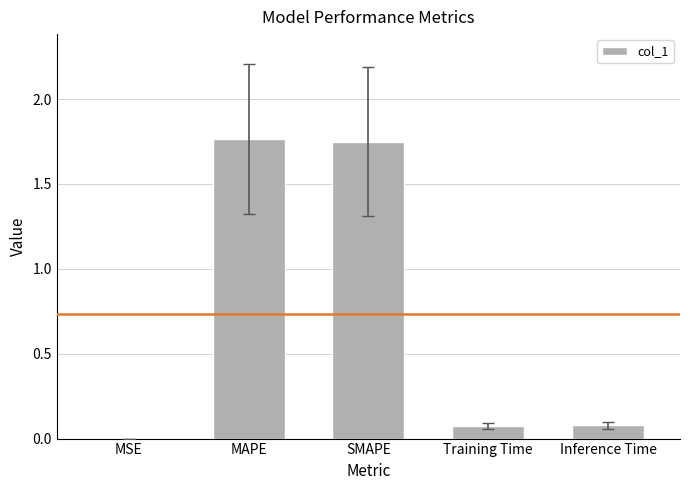

Are the bars horizontal?

No